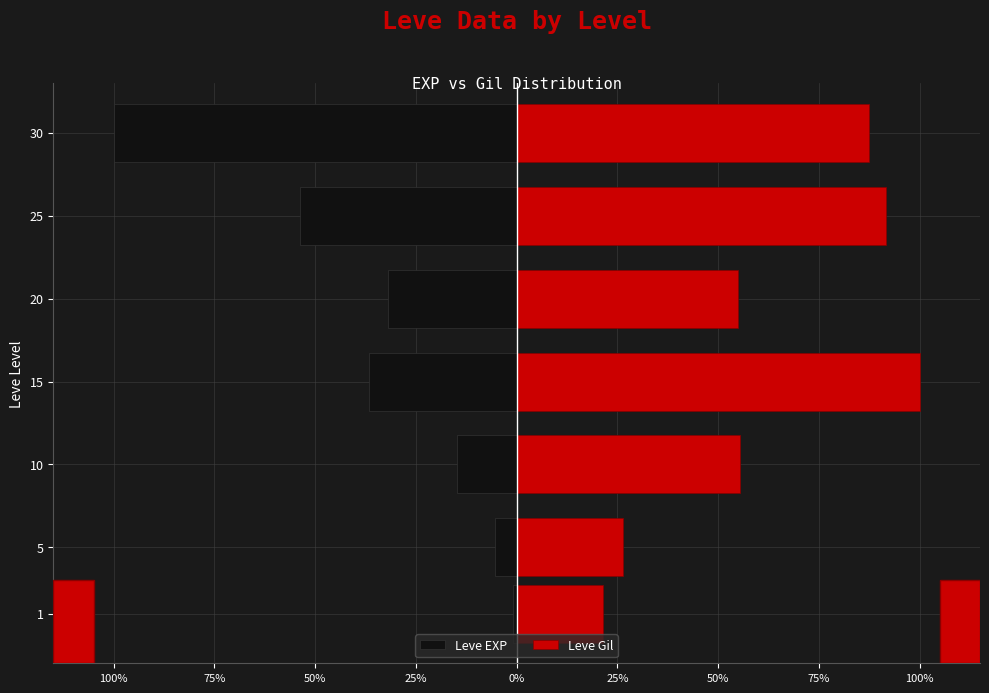

At 10, list the series in order from smallest to largest.

Leve EXP, Leve Gil